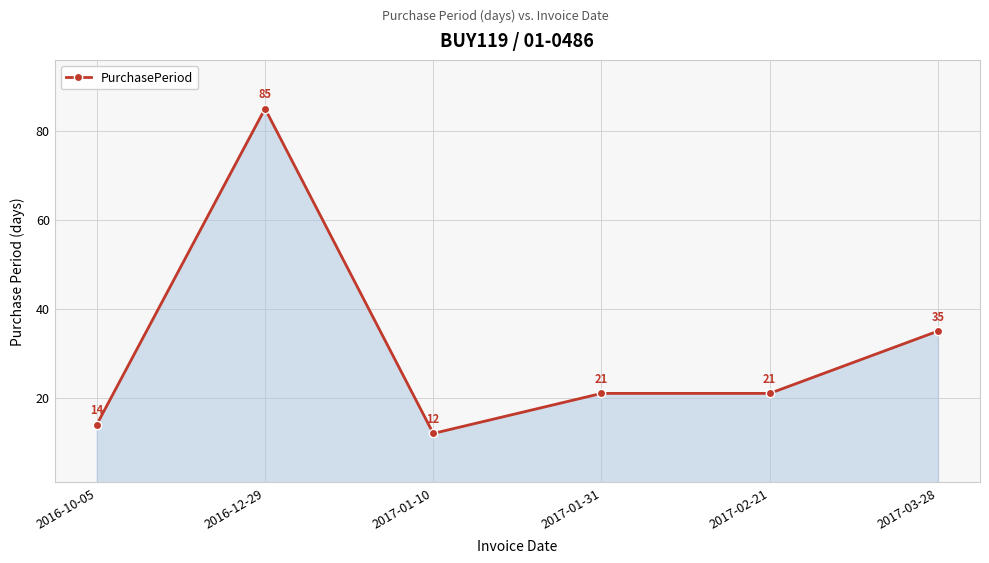

How many data points are less than 21?

2